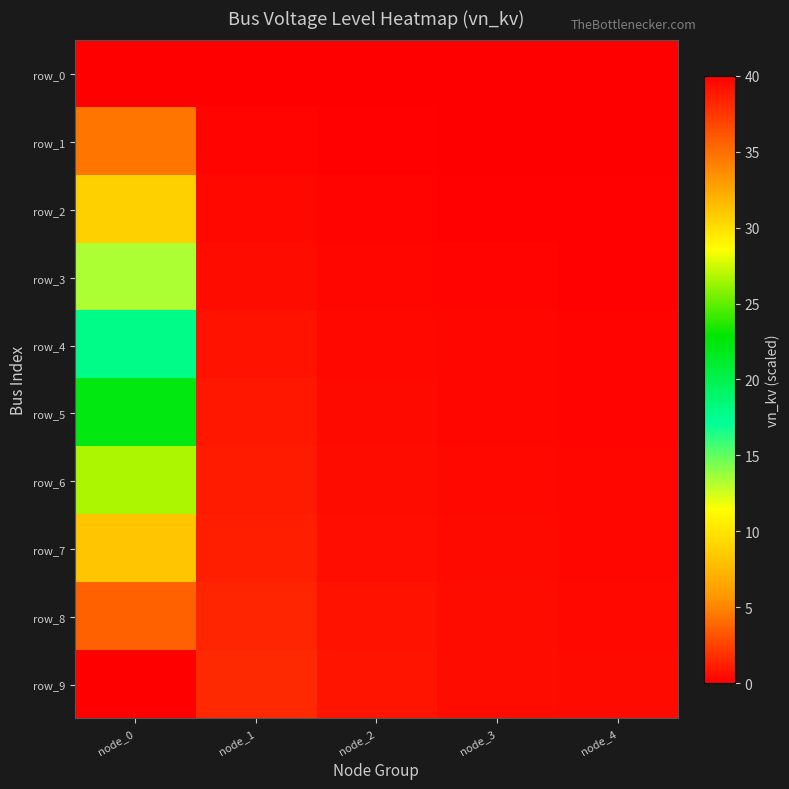

True or false: row_5 has a value of 38.9 at node_0.

False